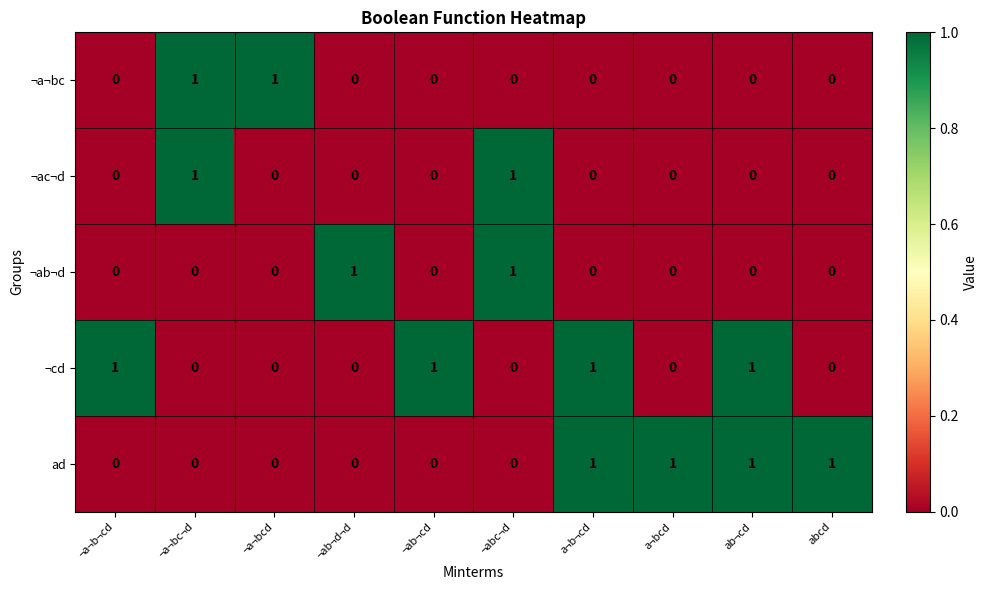

What is the total value across all series at ¬a¬bc¬d?

2